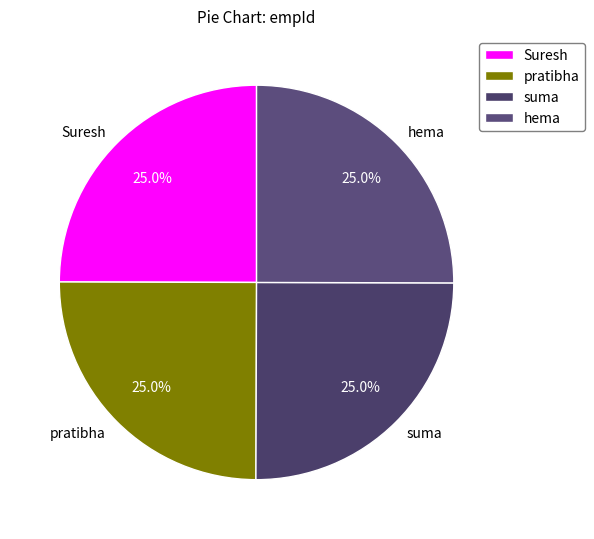

Combined, what portion of the pie is Suresh and hema?

50.0%